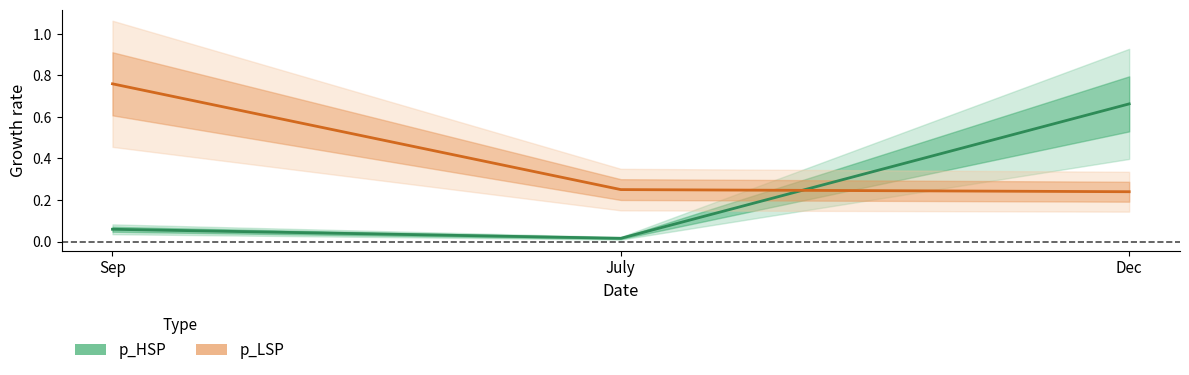

Is it true that p_LSP equals 0.2 at Dec?

True